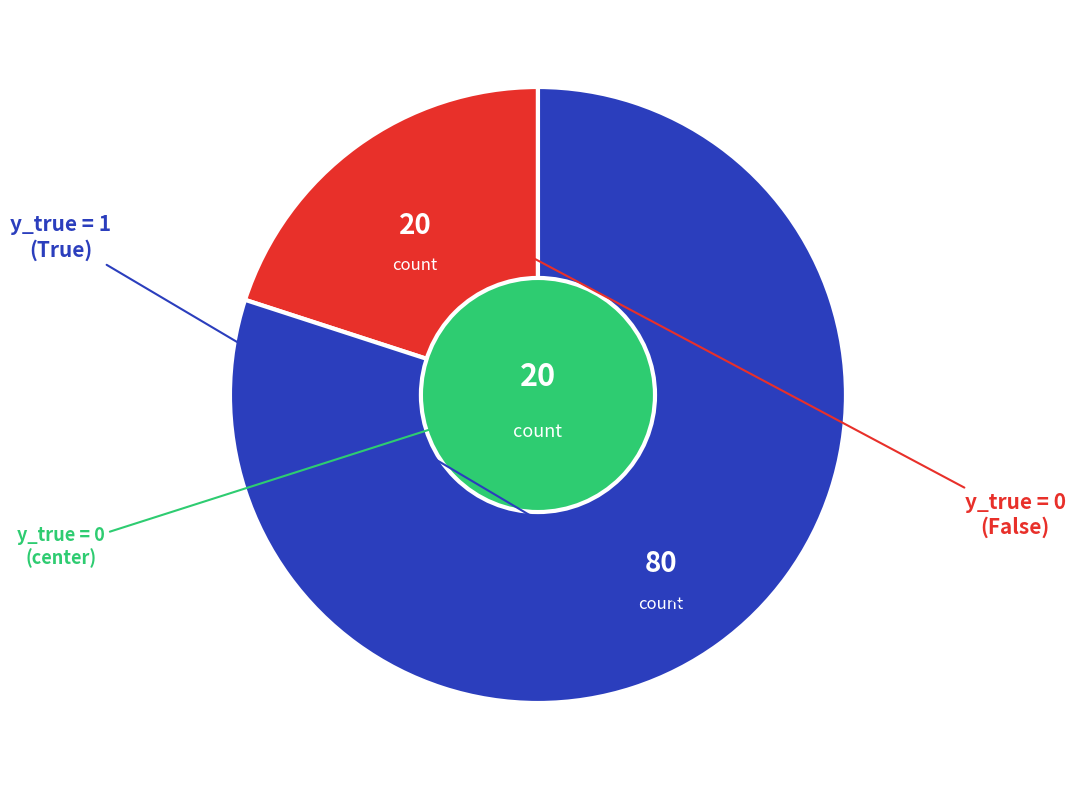

Is there any slice that represents more than half of the pie?

Yes